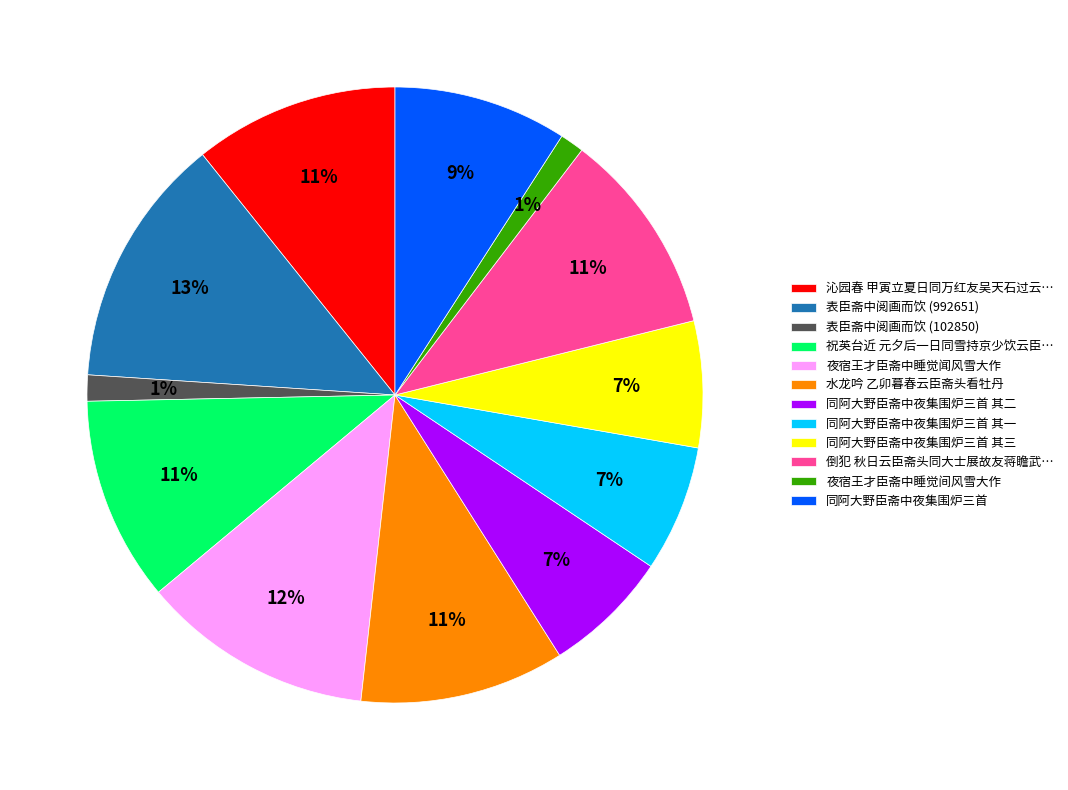

Is there a majority slice in this chart?

No